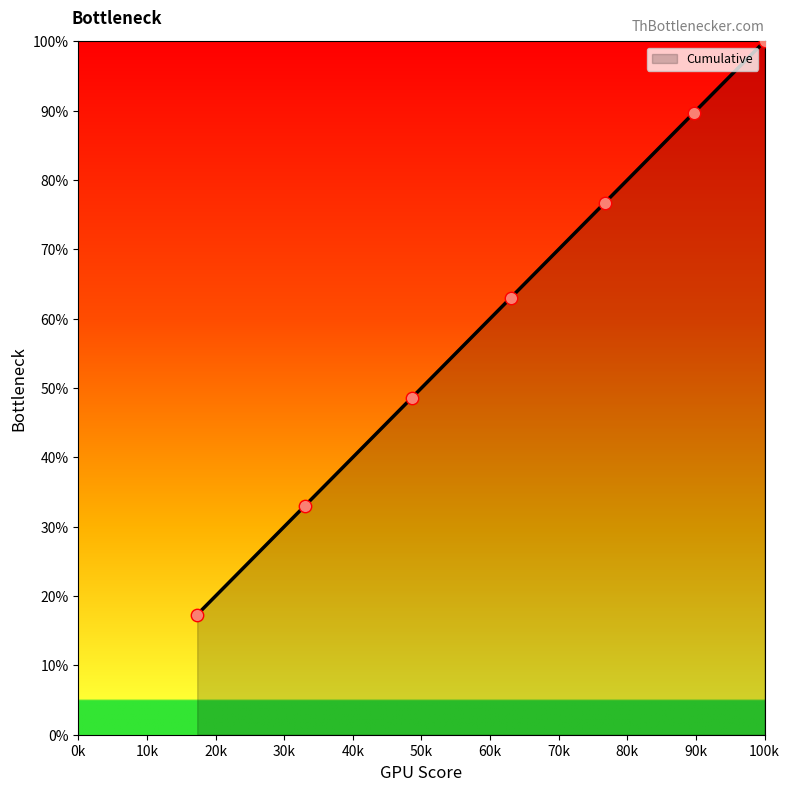

True or false: the data has more than 1 interior local peaks.

False